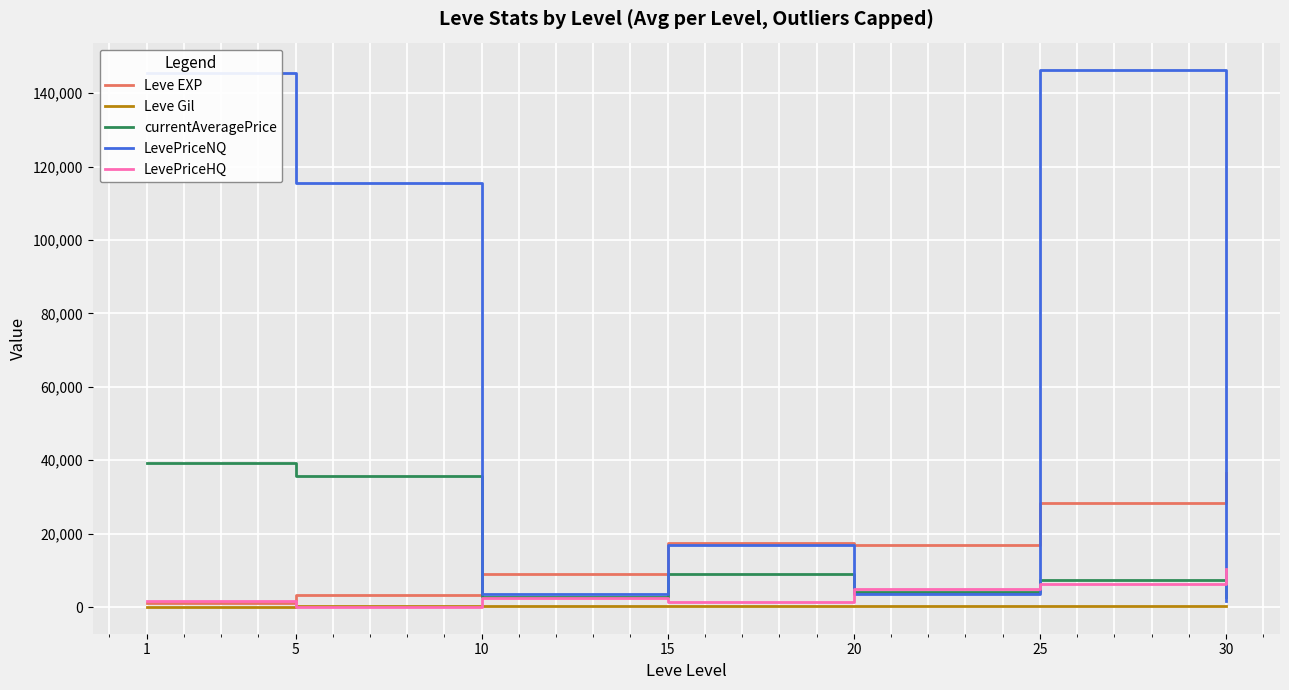

What is the average value of the LevePriceHQ series?

3905.5